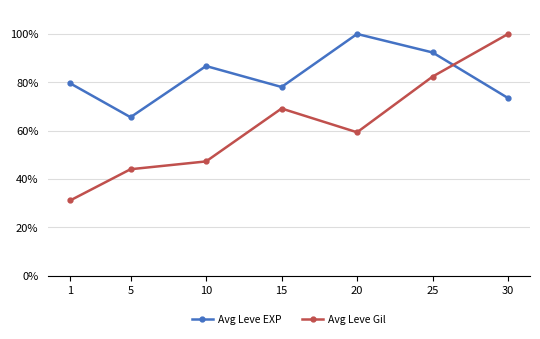

At how many categories does at least one series exceed 43?

7